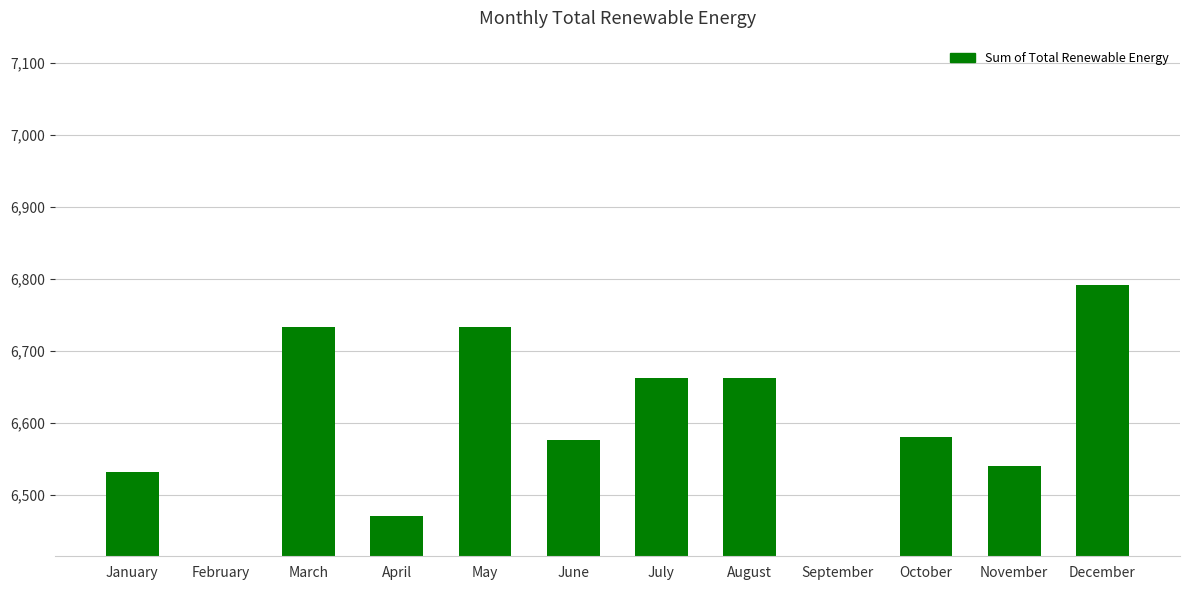

What is the difference between the values at August and April?

192.9